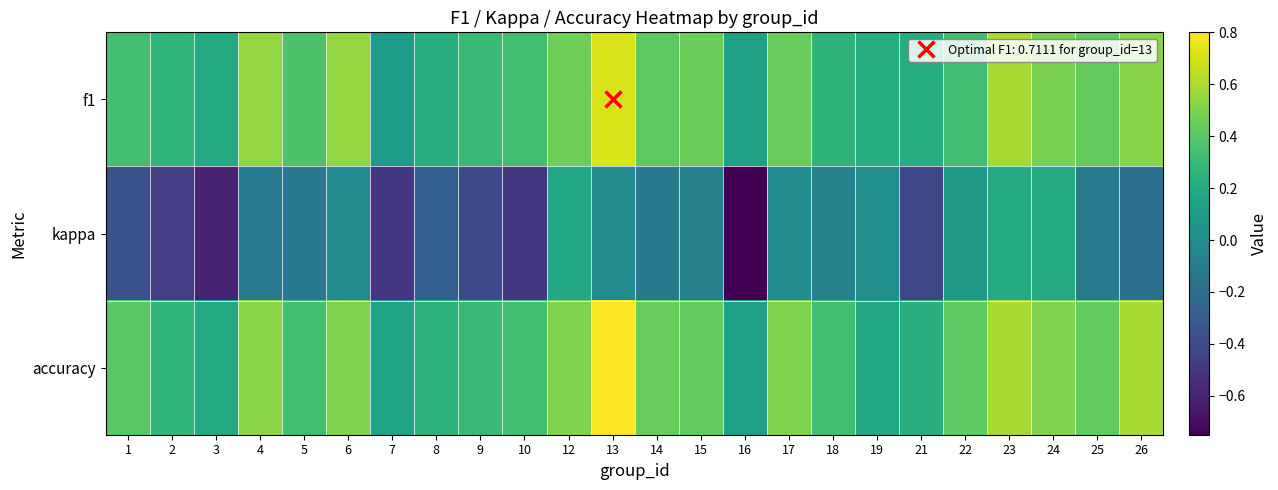

Which series changed the most between 16 and 26?

kappa